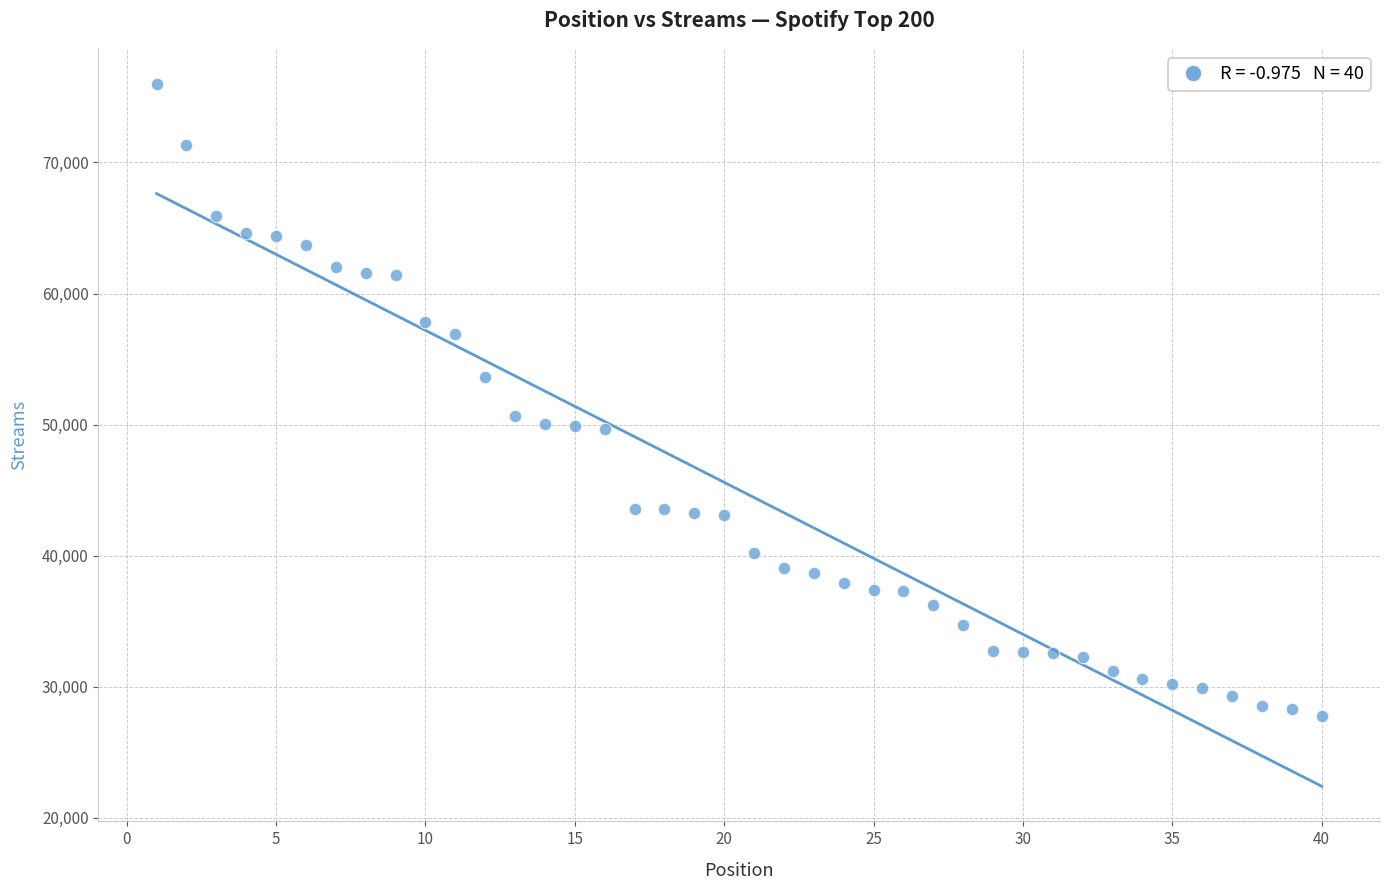

What is the range of X values (max minus min)?

39